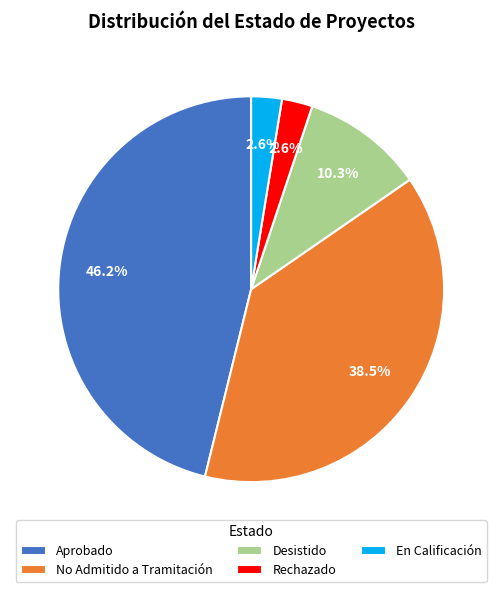

Approximately how many times larger is the value at Aprobado compared to Desistido?

4.5